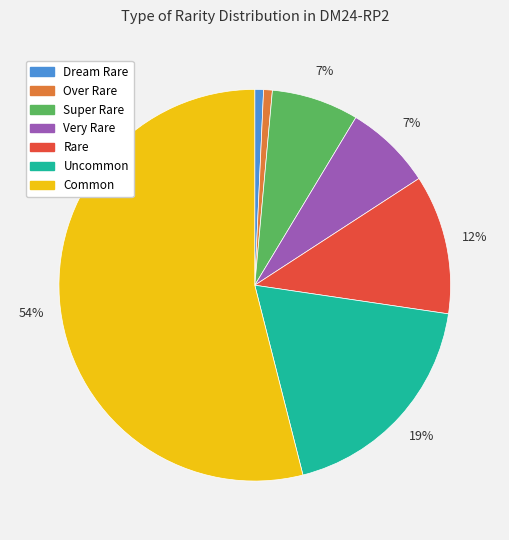

To the nearest percent, what is the difference between the Super Rare and Dream Rare slice percentages?

6%